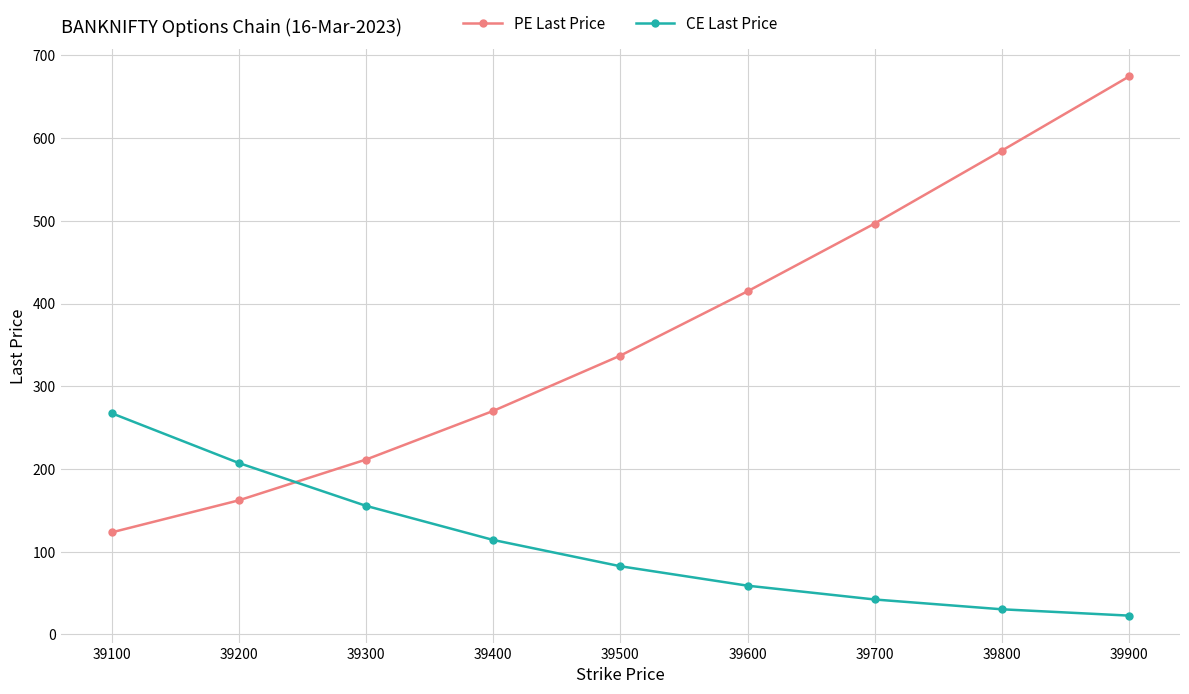

At which label is PE Last Price closest to 399?

39600